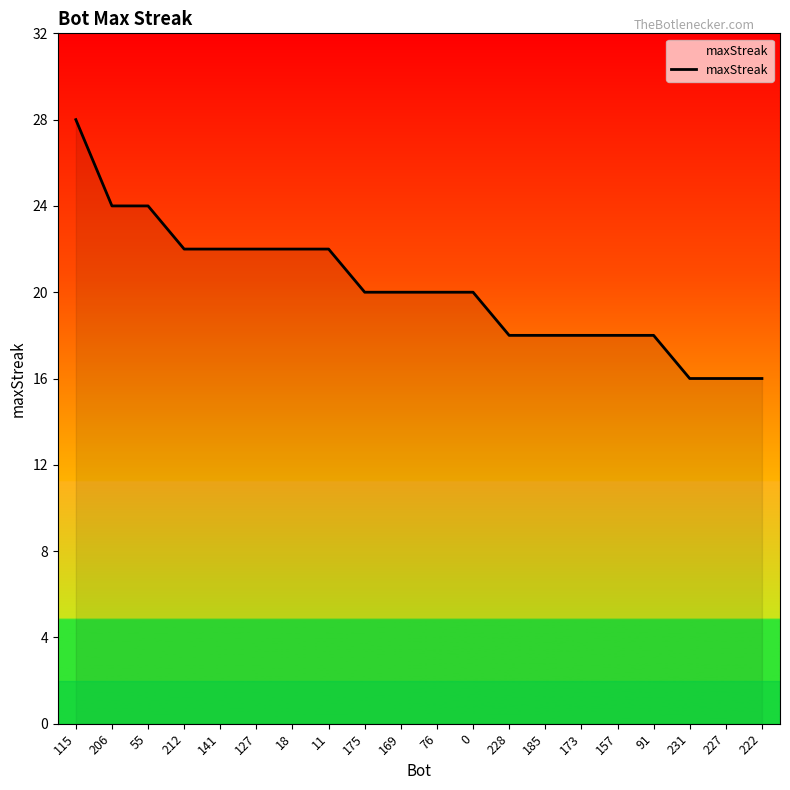

Reading left to right, extract all data points from this chart.

28	24	24	22	22	22	22	22	20	20	20	20	18	18	18	18	18	16	16	16